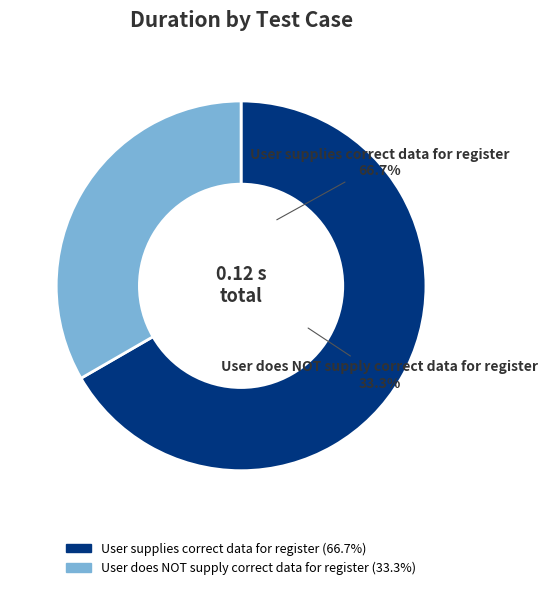

Rank the categories by value from highest to lowest.

User supplies correct data for register, User does NOT supply correct data for register